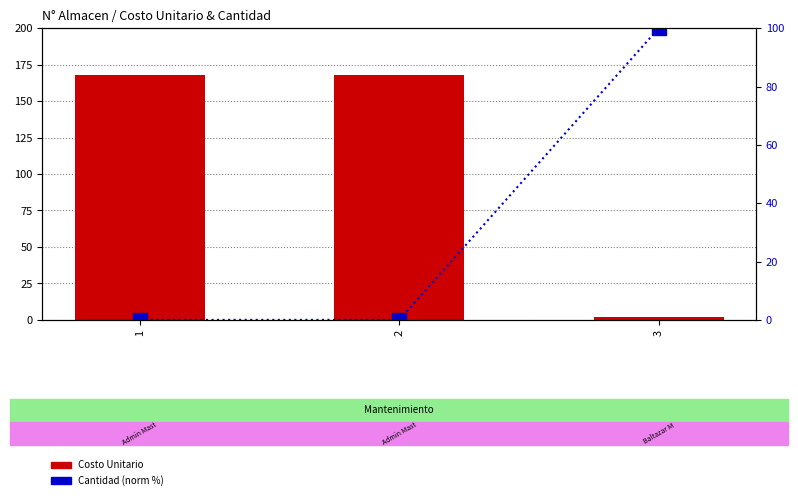

At which label is Costo Unitario closest to 85?

3